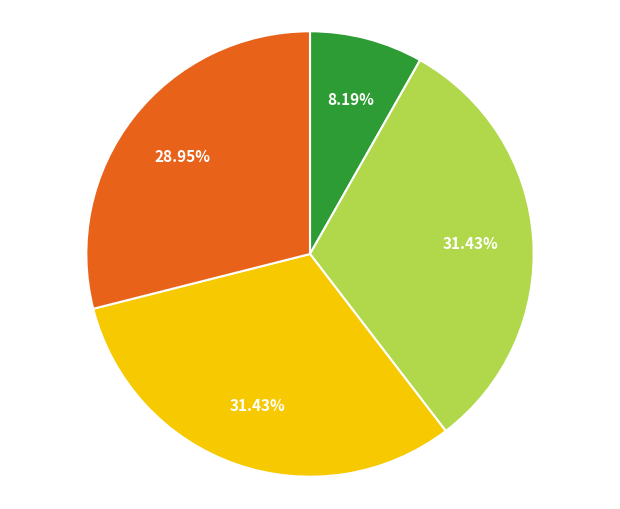

Does any single category account for the majority?

No